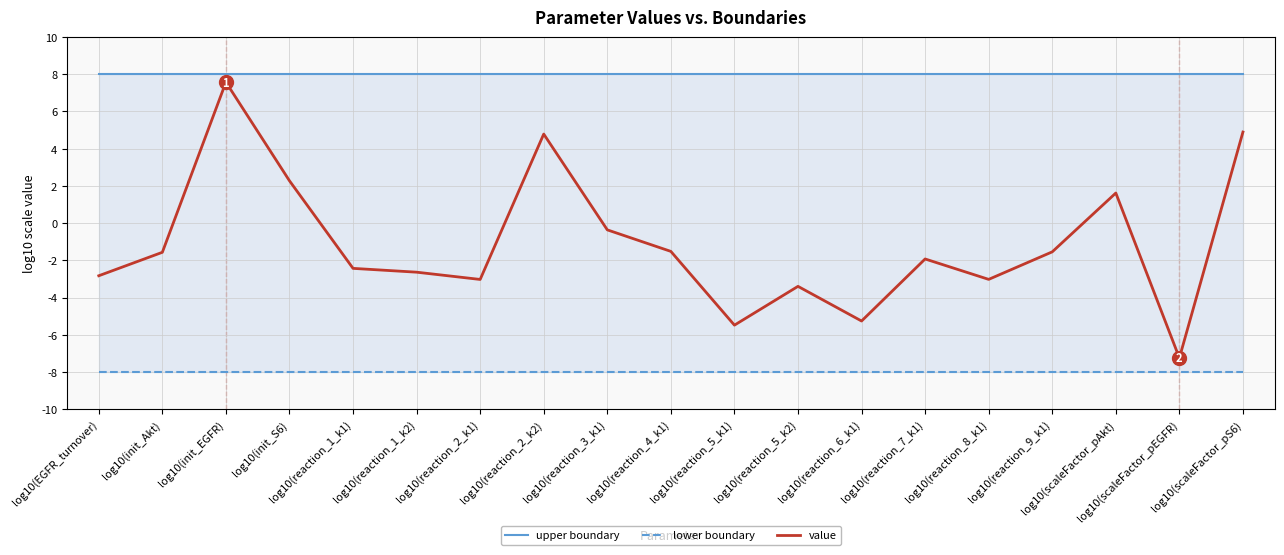

True or false: value has a value of -1.1 at log10(reaction_5_k2).

False